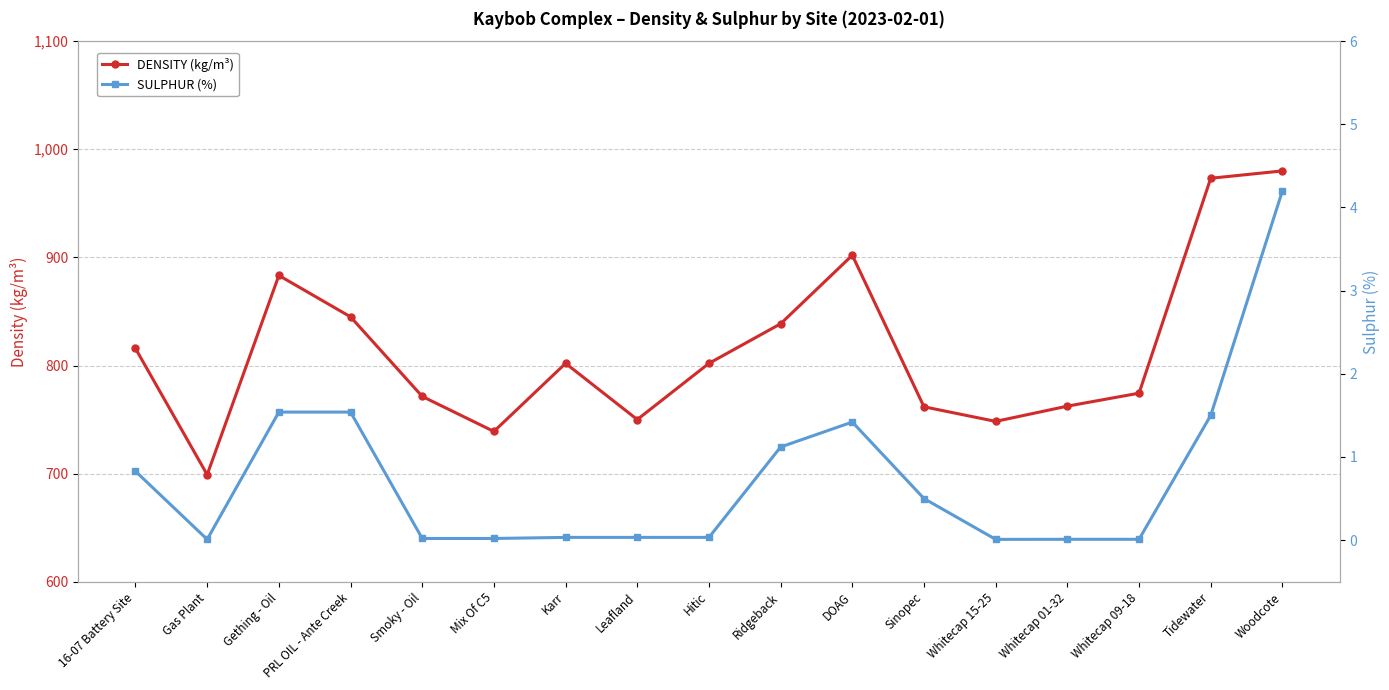

Reading left to right, extract all data points from this chart.

DENSITY (kg/m³): 16-07 Battery Site=815.7	Gas Plant=699.0	Gething - Oil=883.3	PRL OIL - Ante Creek=845.0	Smoky - Oil=771.4	Mix Of C5=739.0	Karr=802.0	Leafland=750.0	Hitic=802.0	Ridgeback=838.6	DOAG=902.0	Sinopec=761.8	Whitecap 15-25=748.3	Whitecap 01-32=762.4	Whitecap 09-18=774.4	Tidewater=973.2	Woodcote=980.0
SULPHUR (%): 16-07 Battery Site=0.8	Gas Plant=0.0	Gething - Oil=1.5	PRL OIL - Ante Creek=1.5	Smoky - Oil=0.0	Mix Of C5=0.0	Karr=0.0	Leafland=0.0	Hitic=0.0	Ridgeback=1.1	DOAG=1.4	Sinopec=0.5	Whitecap 15-25=0.0	Whitecap 01-32=0.0	Whitecap 09-18=0.0	Tidewater=1.5	Woodcote=4.2